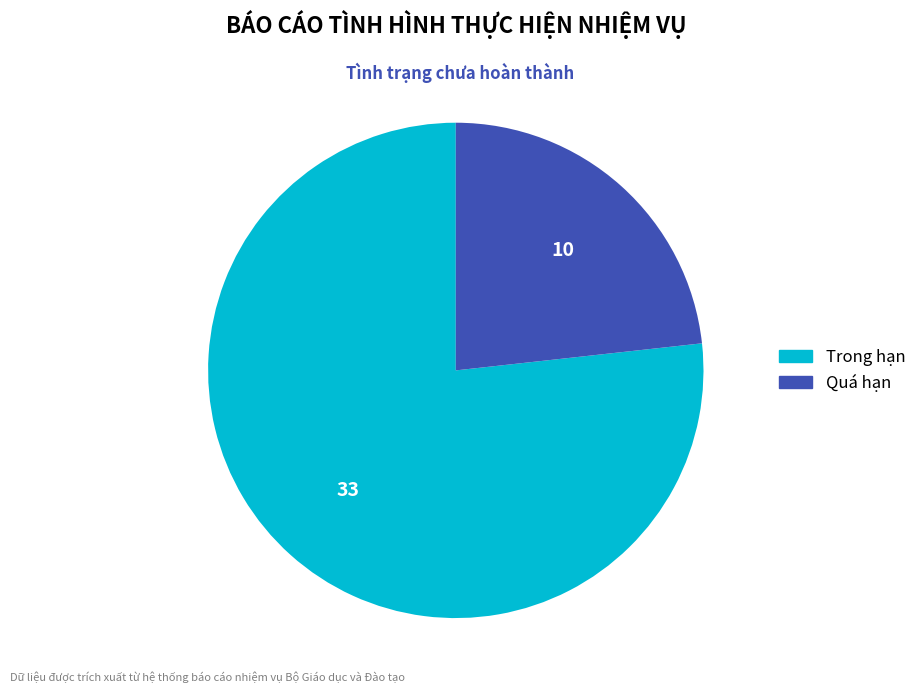

Is there any slice that represents more than half of the pie?

Yes